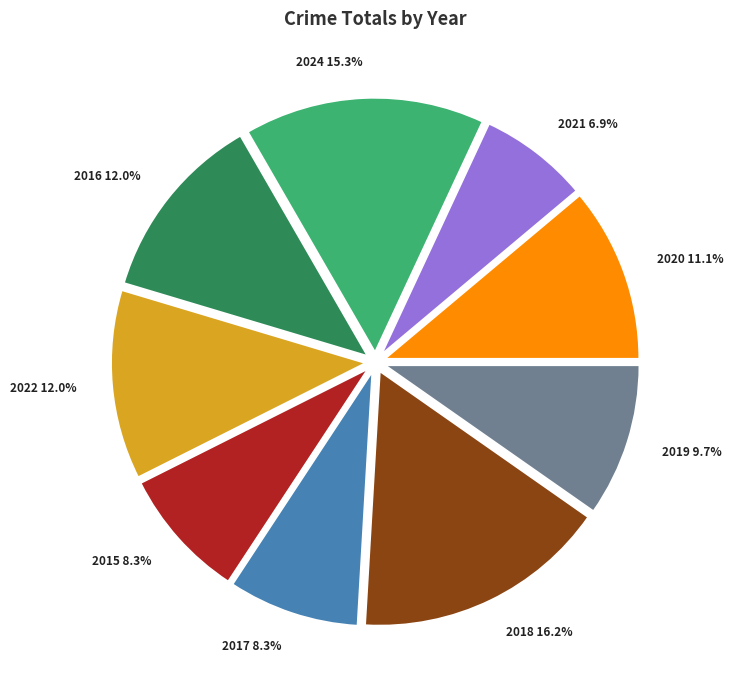

Do 2020 and 2024 together represent more than half of the pie?

No